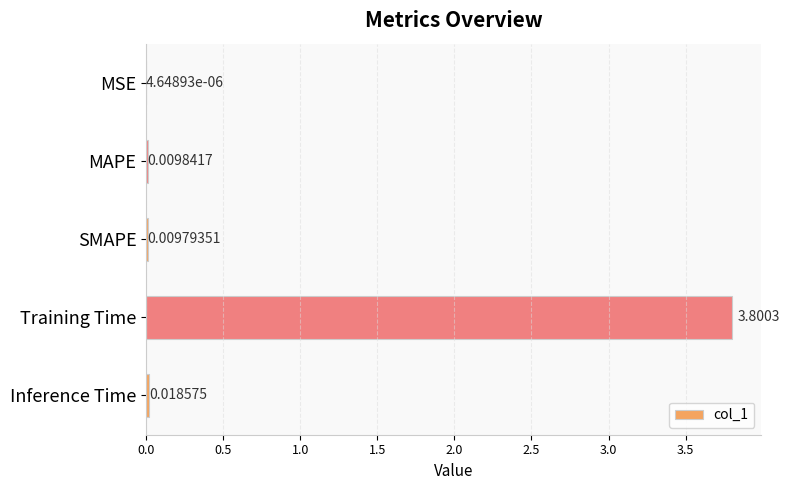

Does the chart contain stacked bars?

No